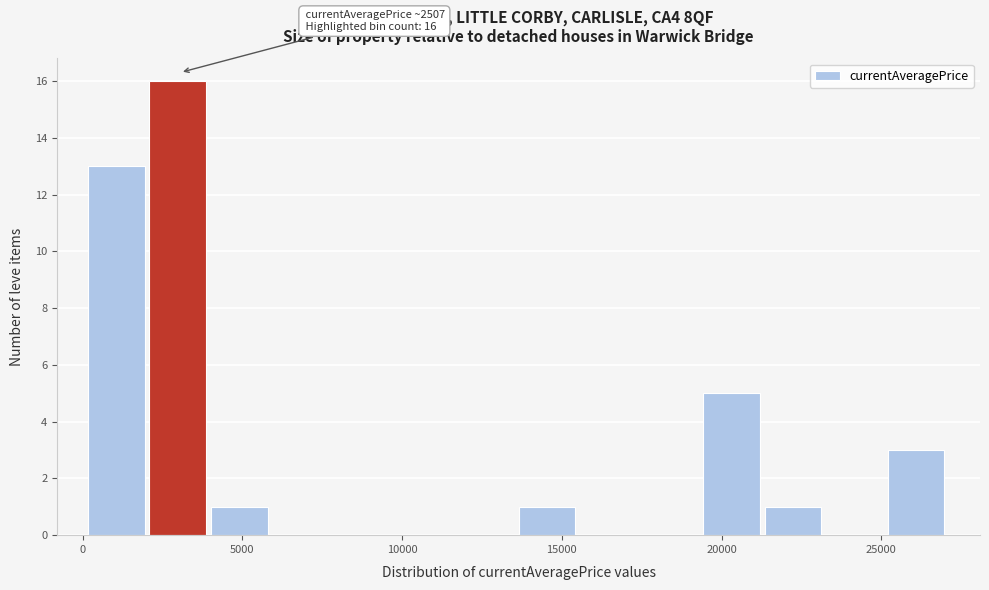

Around what value on the x-axis is the tallest bar? Give the approximate position of its centre, as read against the axis.

3000